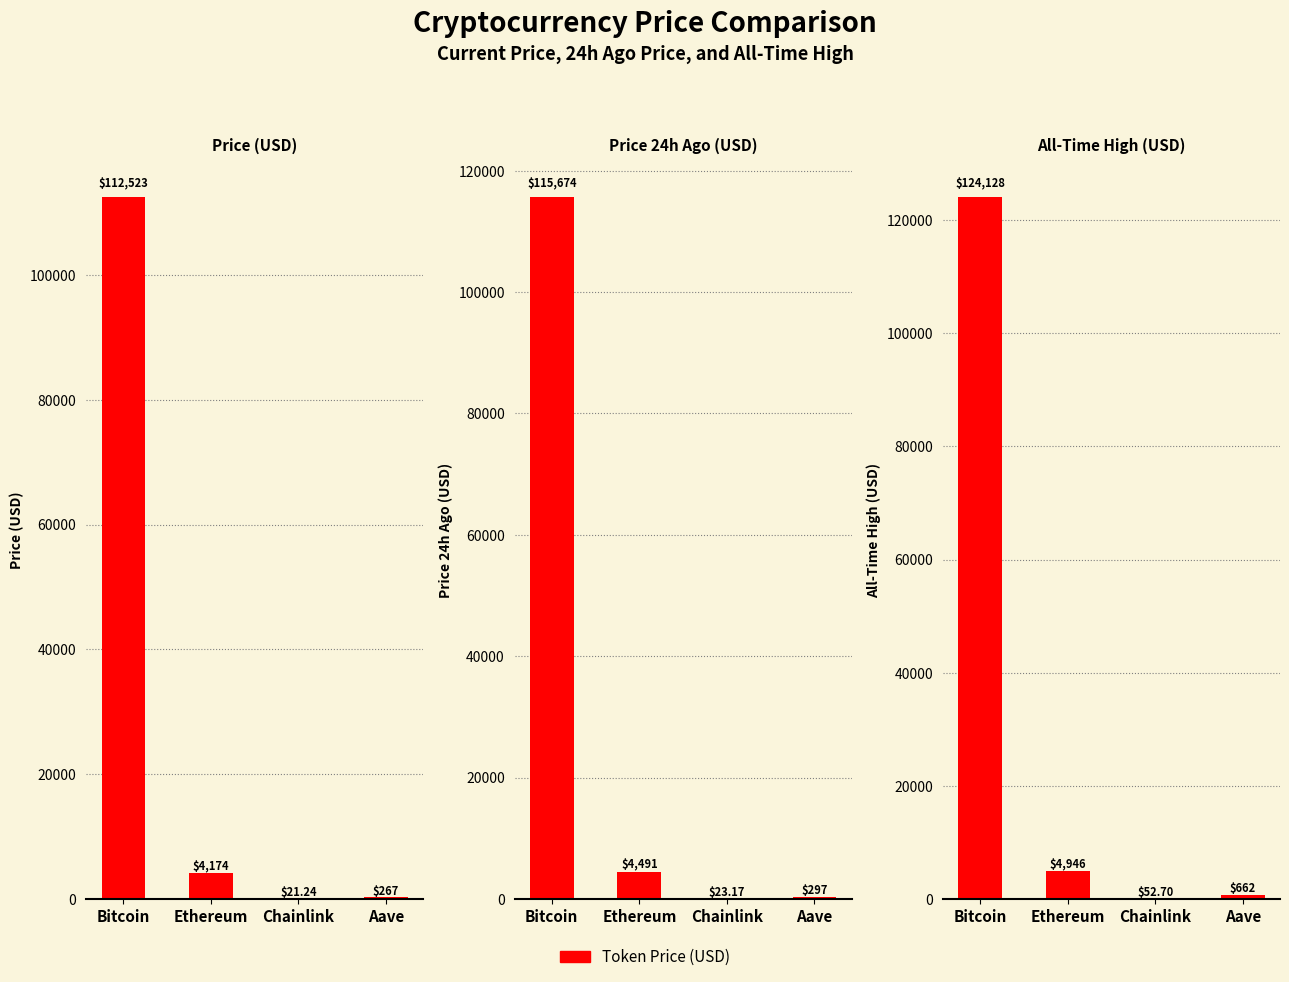

At which label does price24hAgo first exceed 4491?

Bitcoin